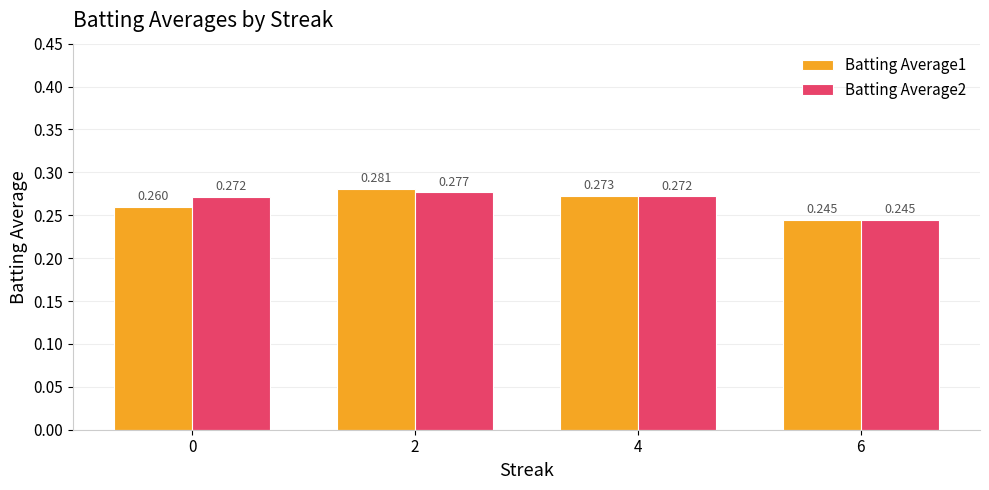

Is the value of Batting Average2 at 2 greater than the value of Batting Average1 at 2?

No